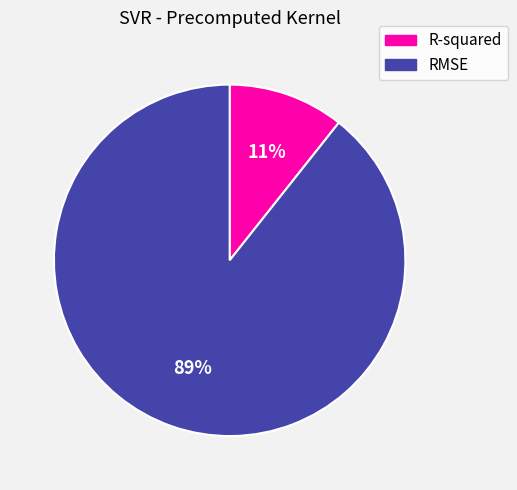

What is the majority slice?

RMSE